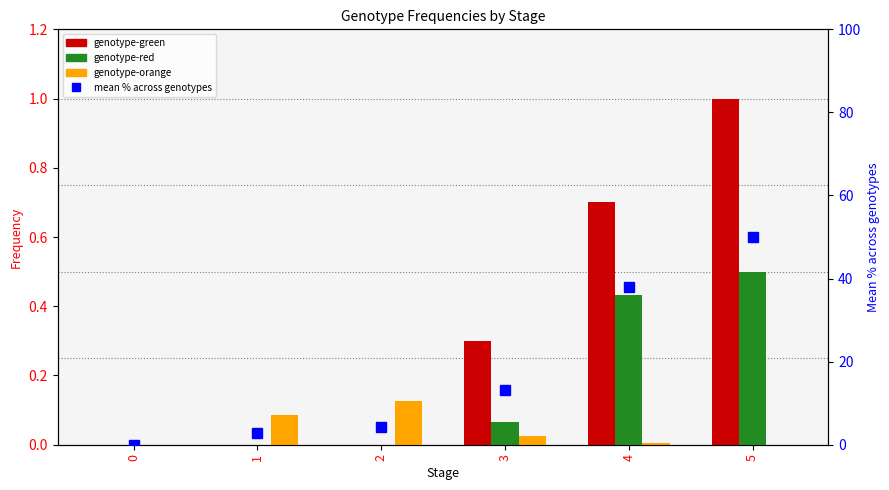

Reading right to left, what are all the values shown in this chart?

genotype-green: 5=1.0	4=0.7	3=0.3	2=0.0	1=0.0	0=0.0
genotype-red: 5=0.5	4=0.4	3=0.1	2=0.0	1=0.0	0=0.0
genotype-orange: 5=0.0	4=0.0	3=0.0	2=0.1	1=0.1	0=0.0
mean % across genotypes: 5=50.0	4=37.9	3=13.1	2=4.2	1=2.8	0=0.0